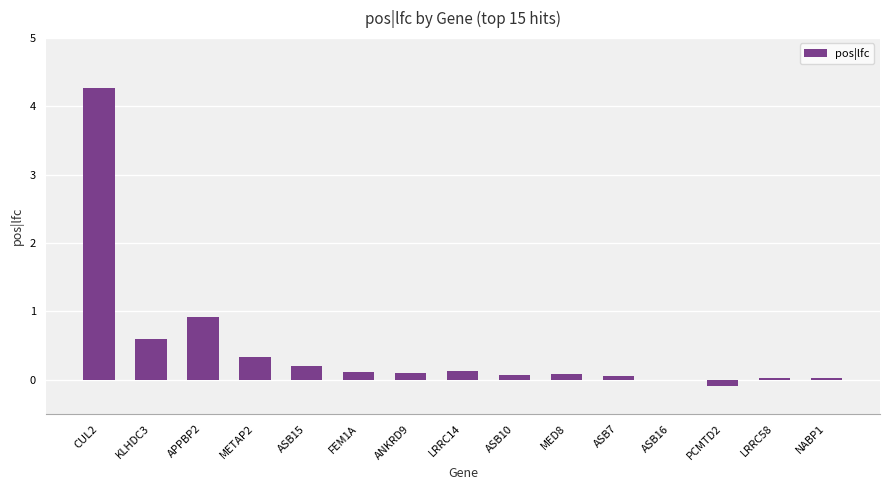

Which category has the highest value across all series?

CUL2